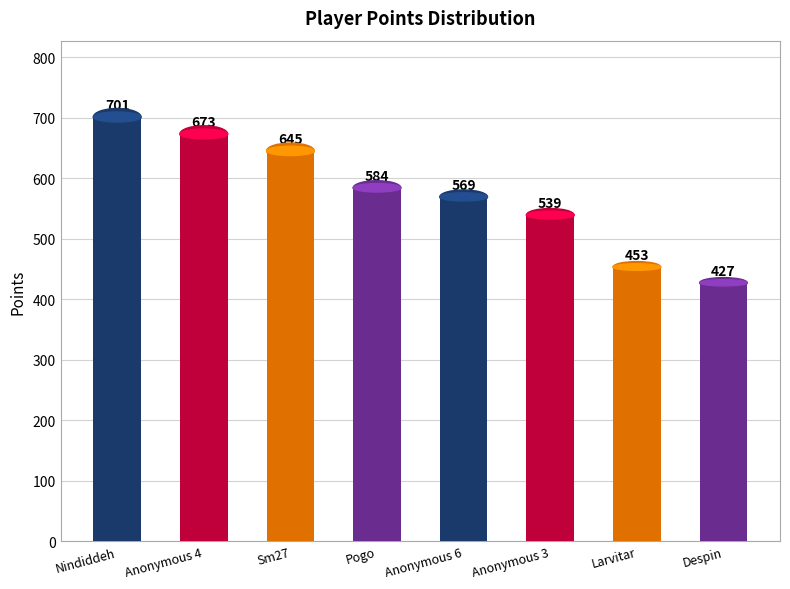

Is it true that the value at Despin is 427?

True